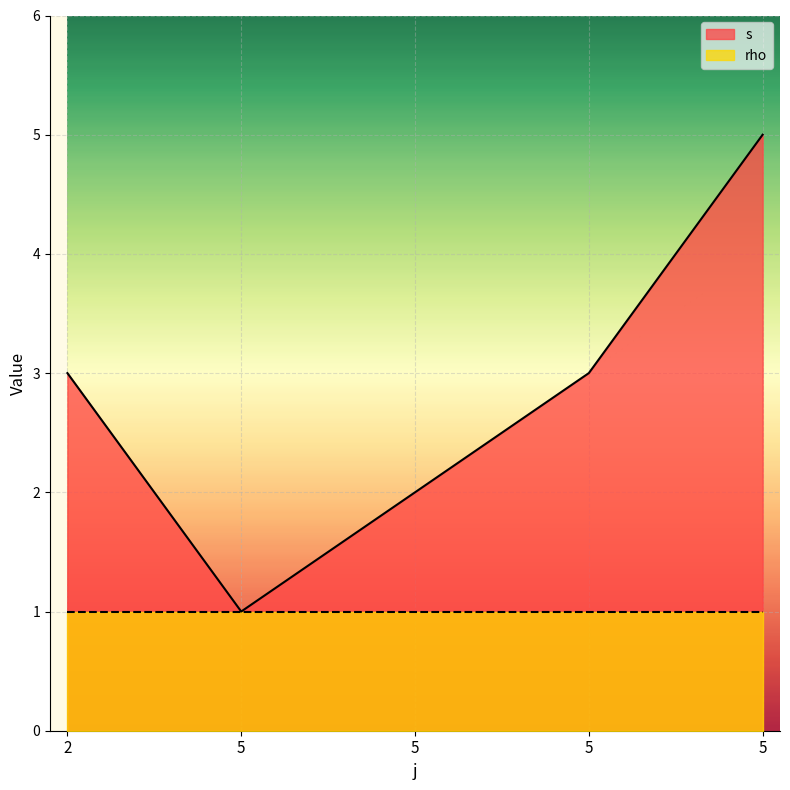

What is the maximum value shown in the chart?

5